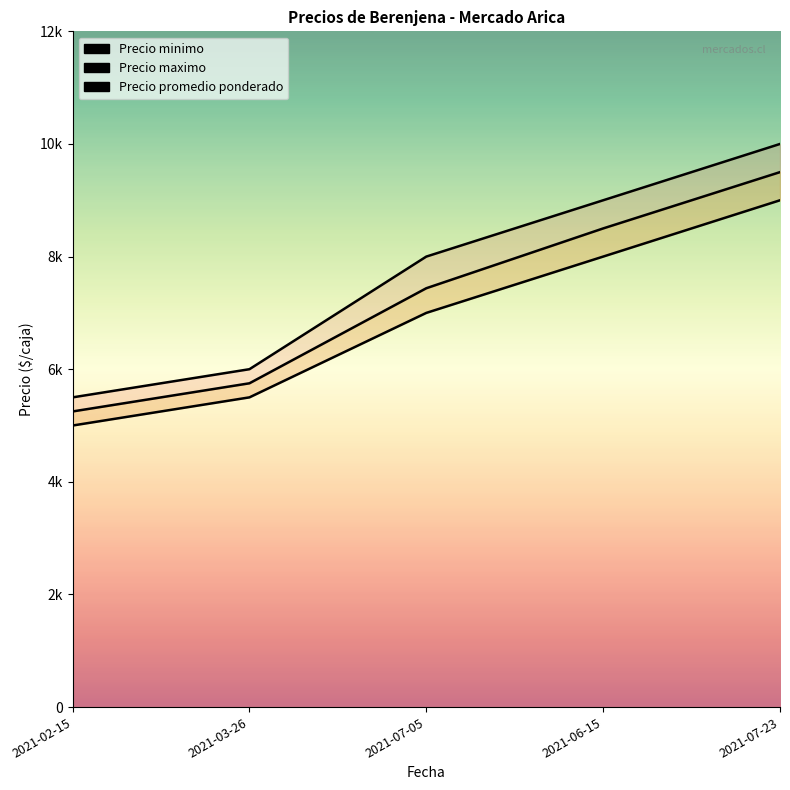

True or false: Precio promedio ponderado has a value of 5250 at 2021-02-15.

True